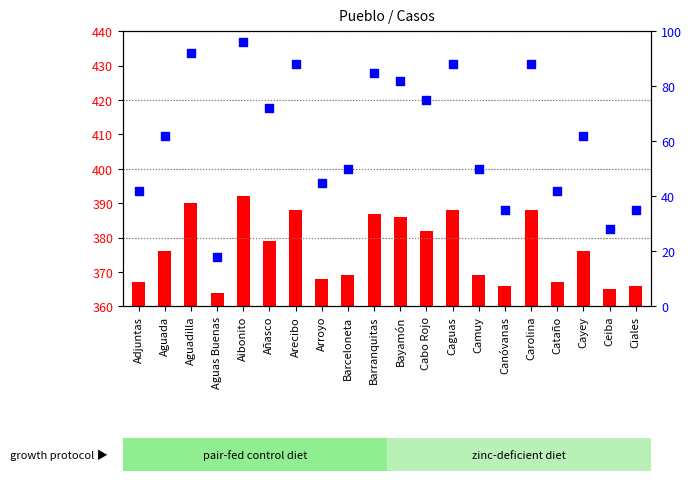

At how many categories does at least one series exceed 43?

14